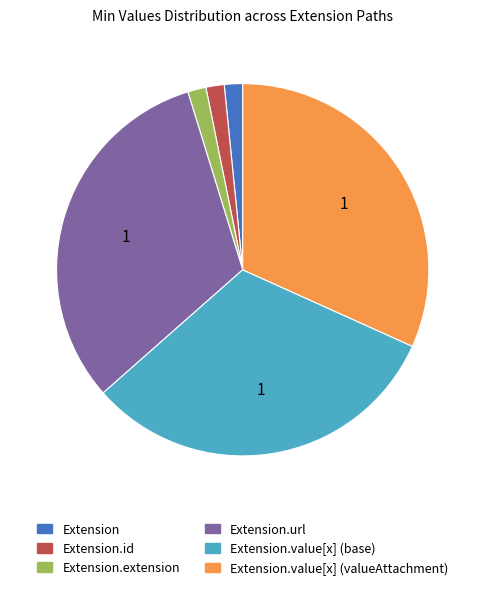

Is there any slice that represents more than half of the pie?

No